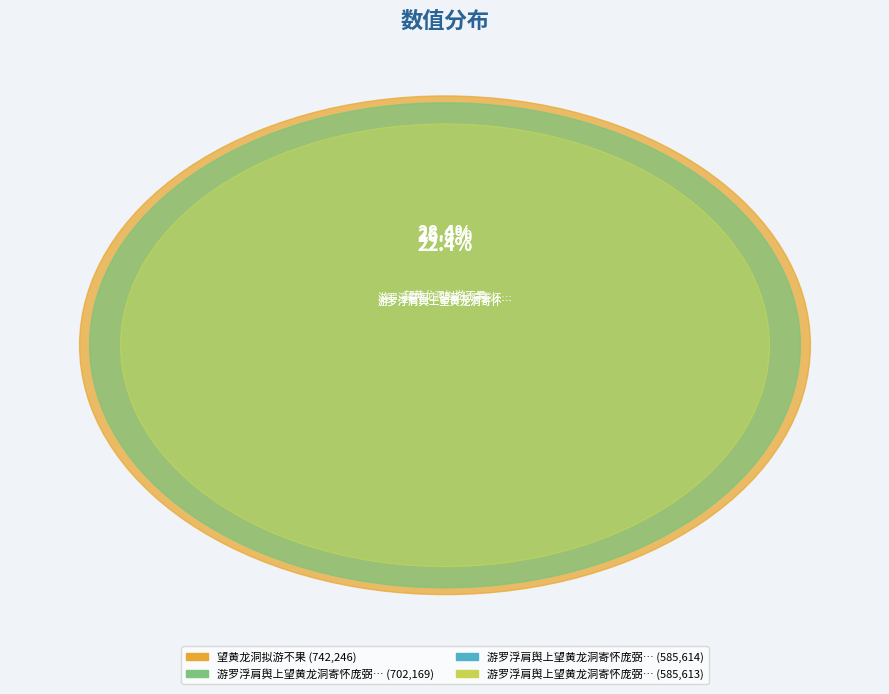

How many slices are in this pie chart?

4